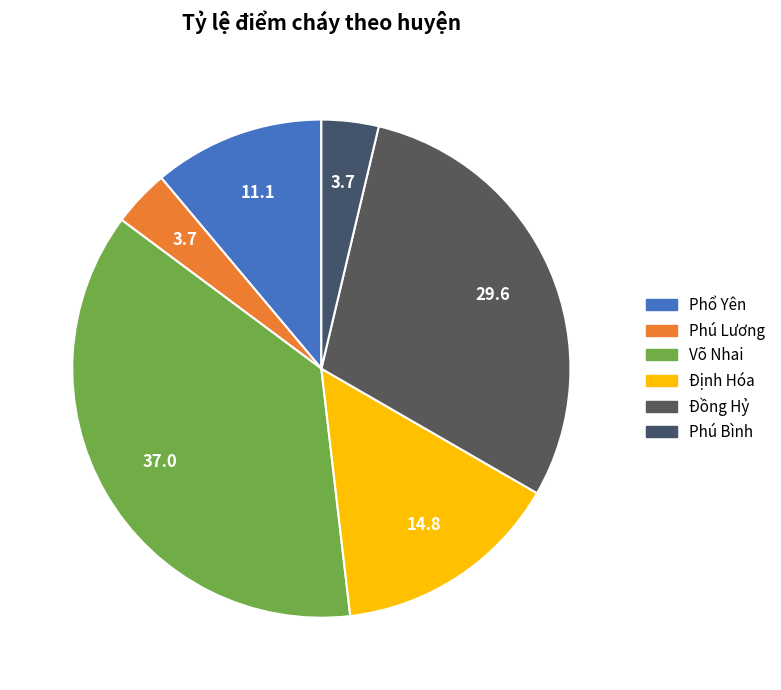

What portion of the pie excludes Võ Nhai?

63.0%